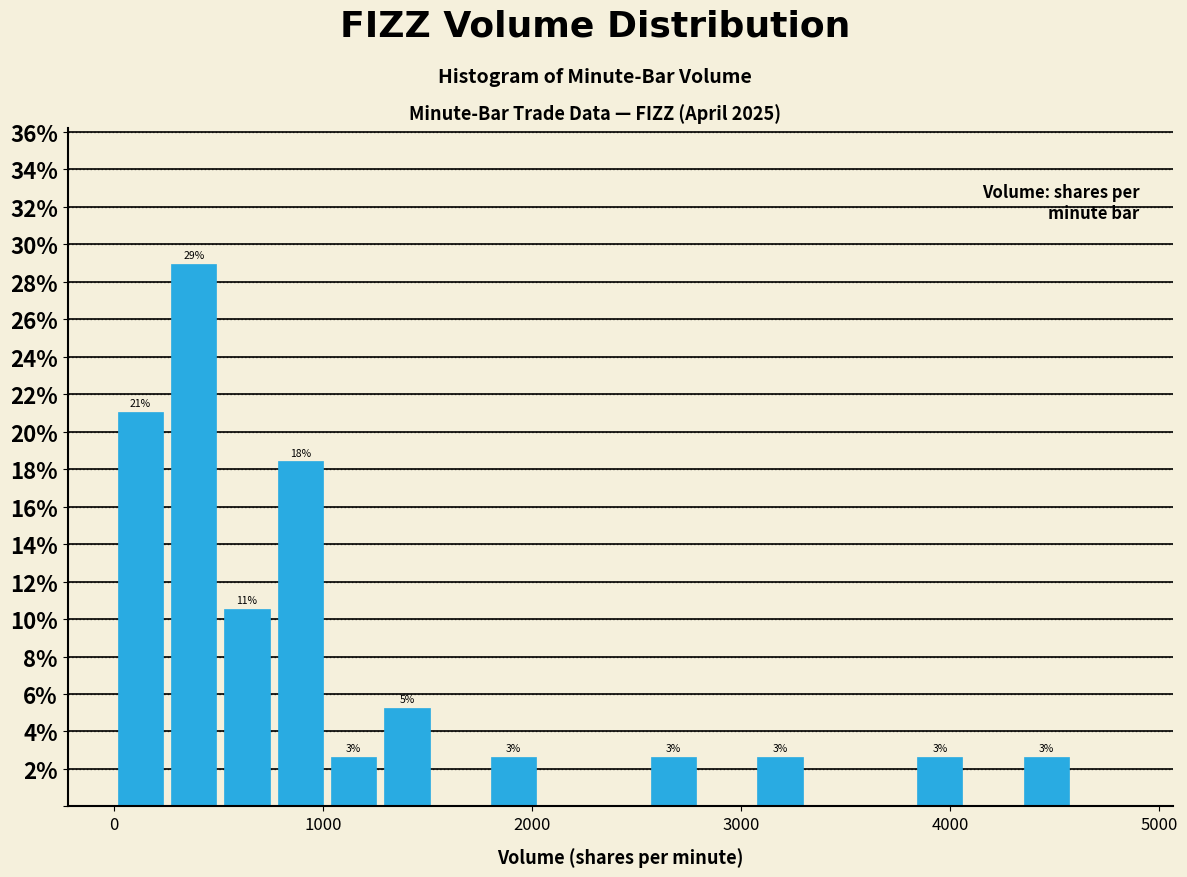

Around what value on the x-axis is the tallest bar? Give the approximate position of its centre, as read against the axis.

400